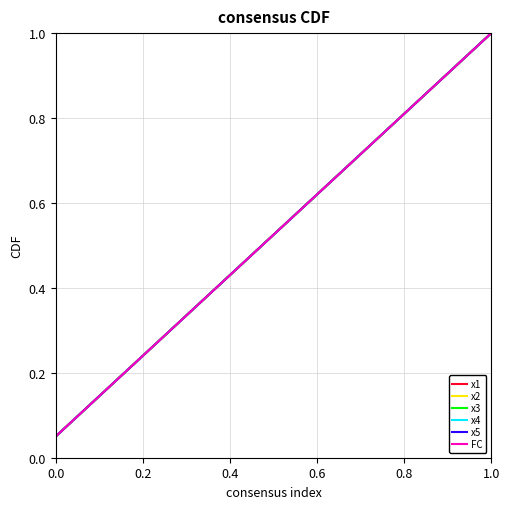

True or false: x2 has more than 1 interior local peaks.

False